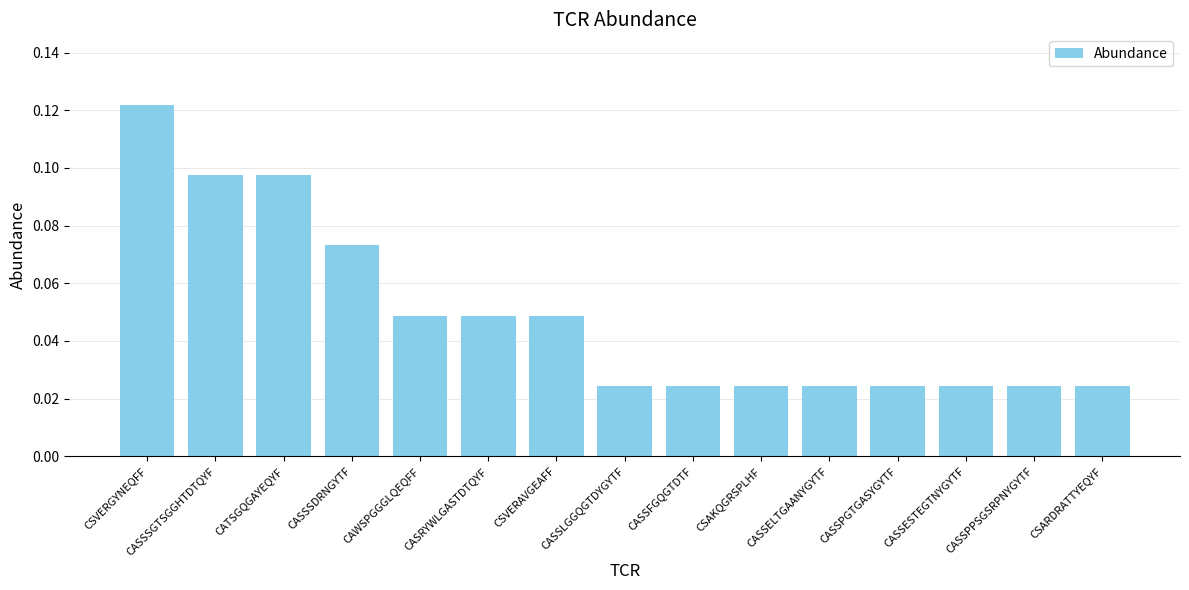

Which has a higher value, CSVERAVGEAFF or CASSPPSGSRPNYGYTF?

CSVERAVGEAFF